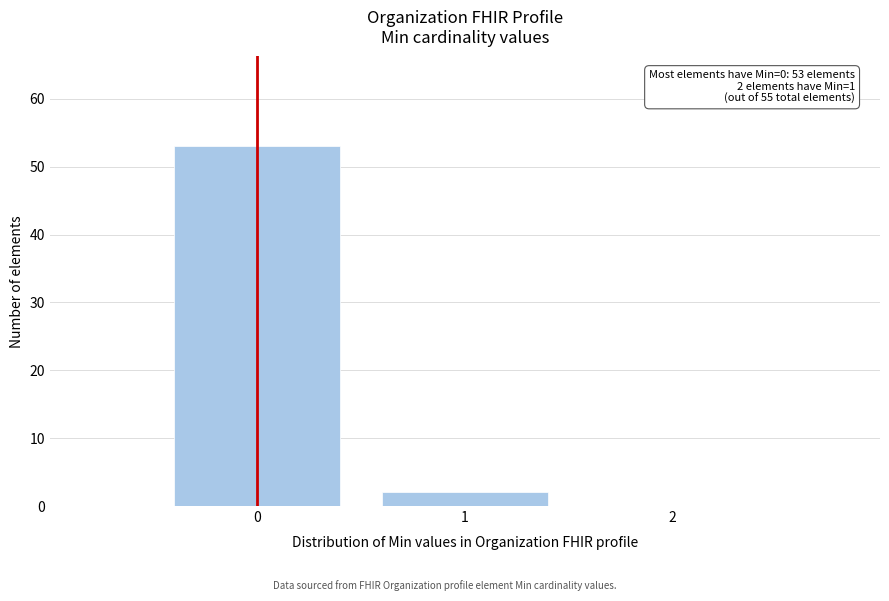

Over which range of the x-axis is the bar tallest?

-0.5 to 0.5